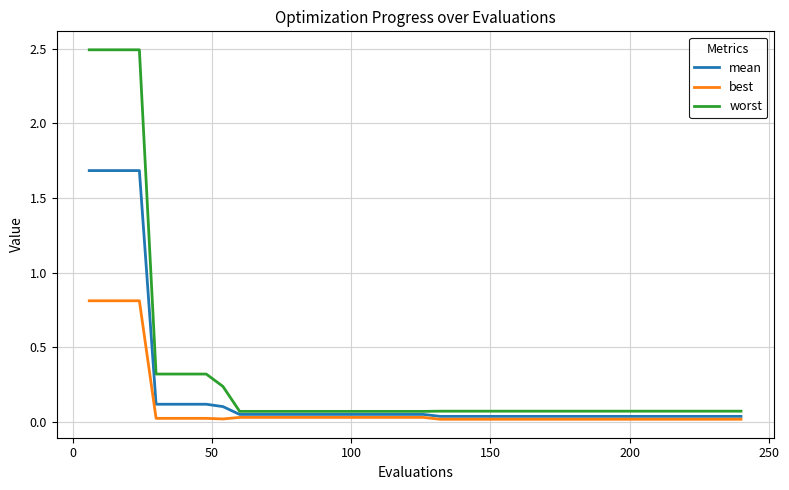

How many distinct data groups are displayed?

3